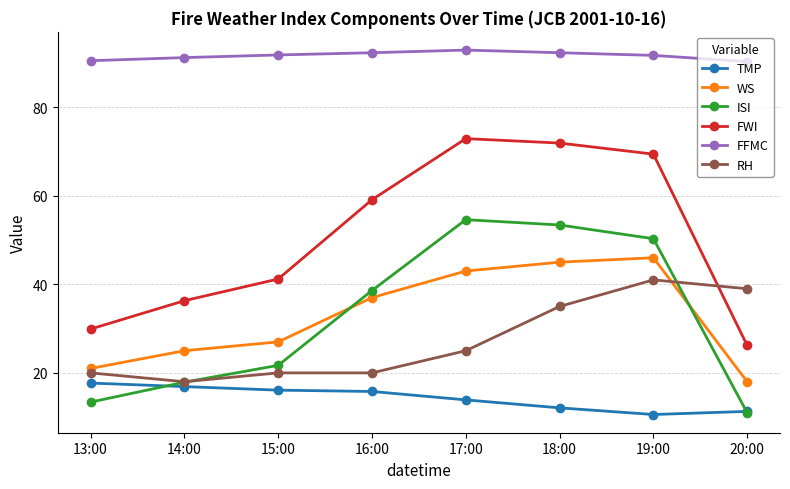

True or false: FWI has more than 1 interior local peaks.

False